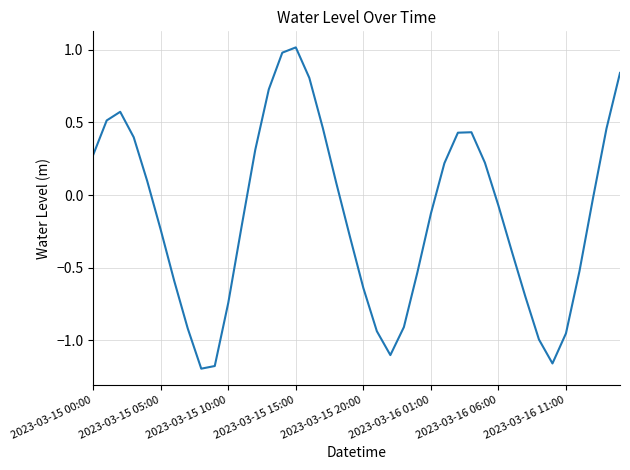

Does the chart have visible grid lines?

Yes